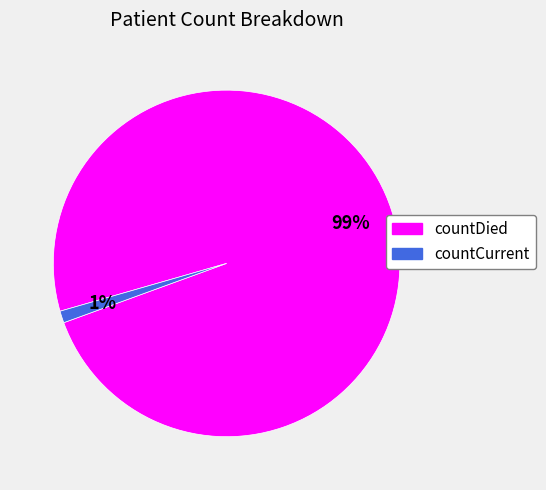

What is the majority slice?

countDied